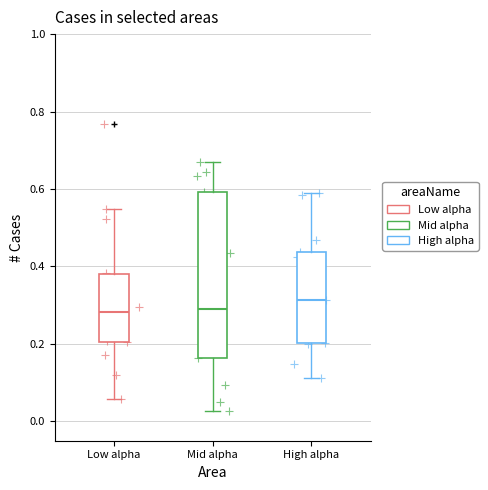

Which series contains the lowest Y value?

Mid alpha